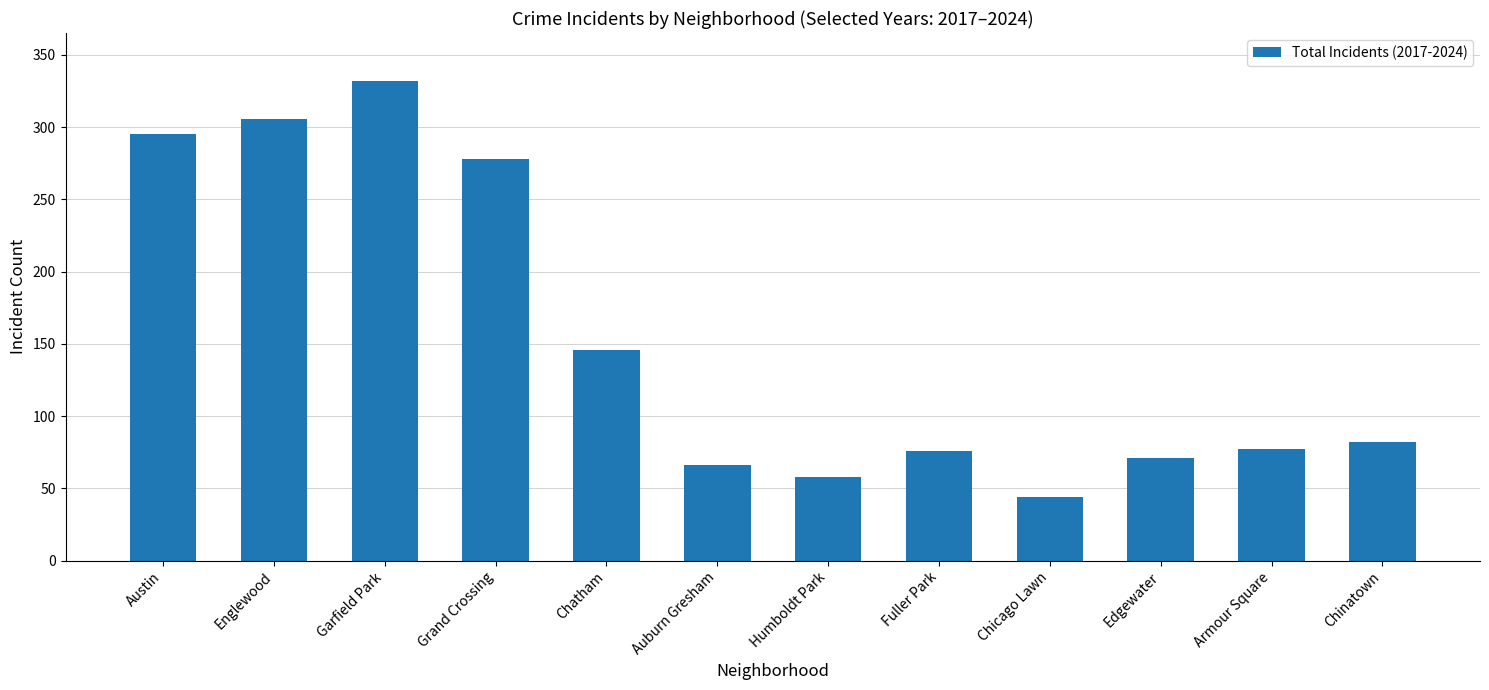

What is the value of the 6th bar from the left?

66